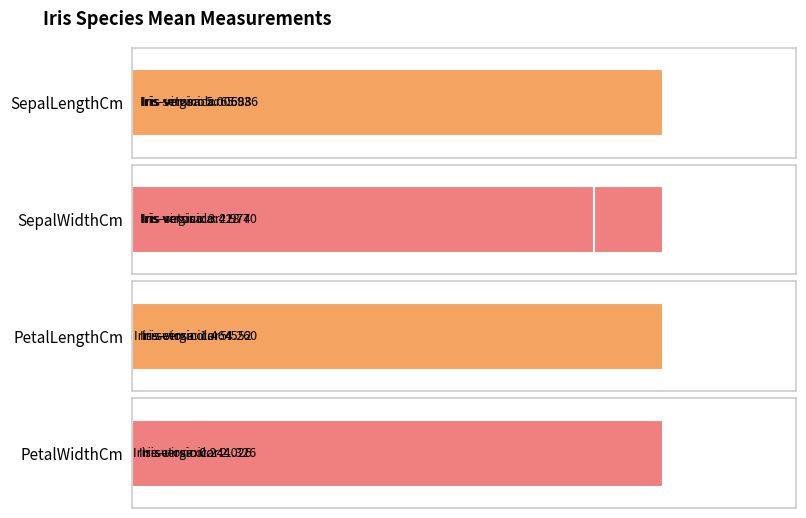

The value of PetalLengthCm at 1 is 2.7. True or false?

False